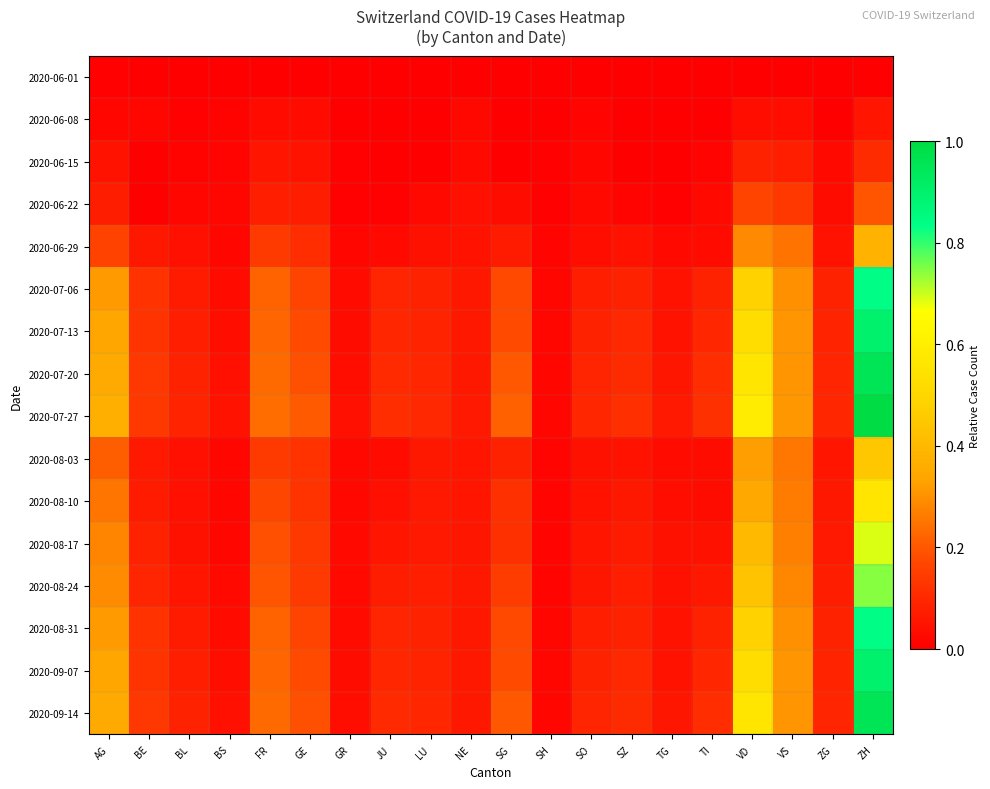

Which series has the largest total across all categories?

2020-07-27